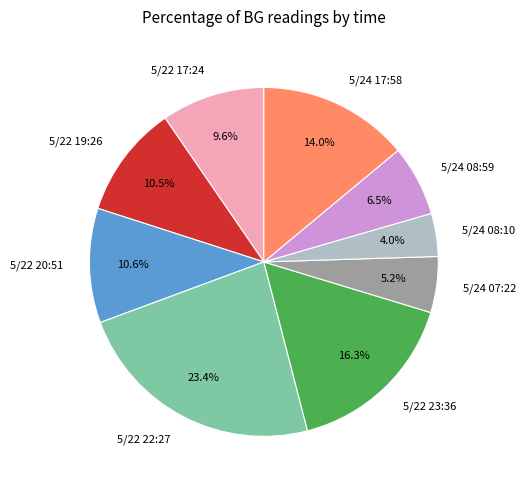

True or false: 5/24 07:22 accounts for 5% of the total.

True